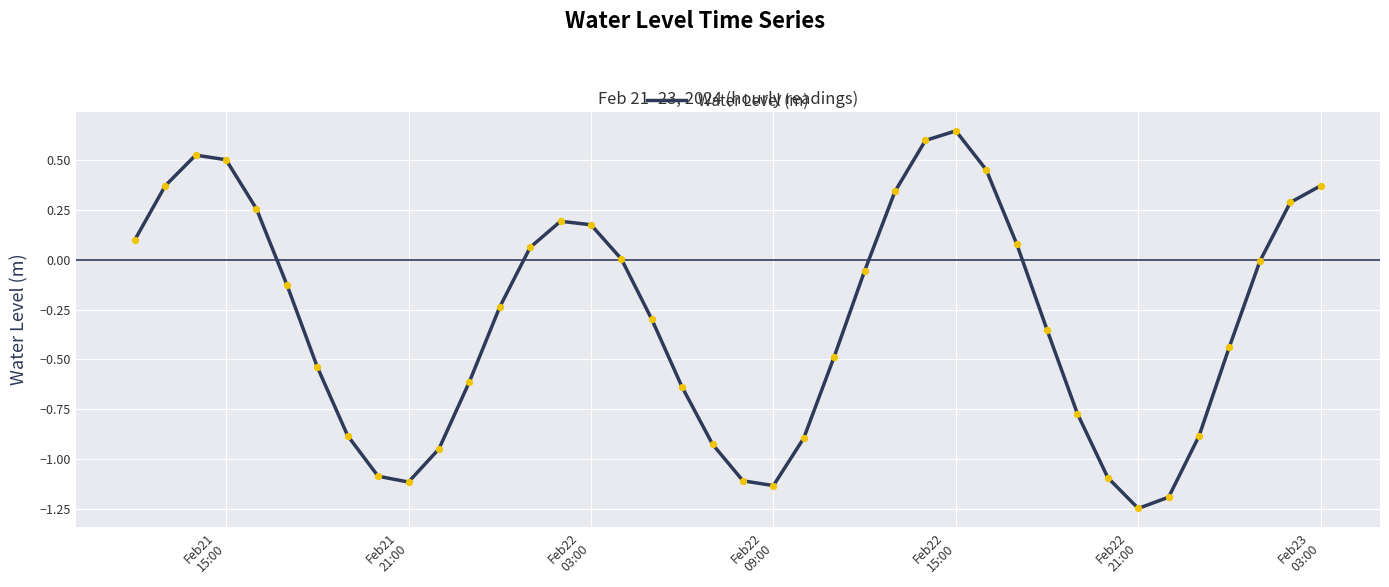

What is the difference between the maximum and minimum values?

1.9